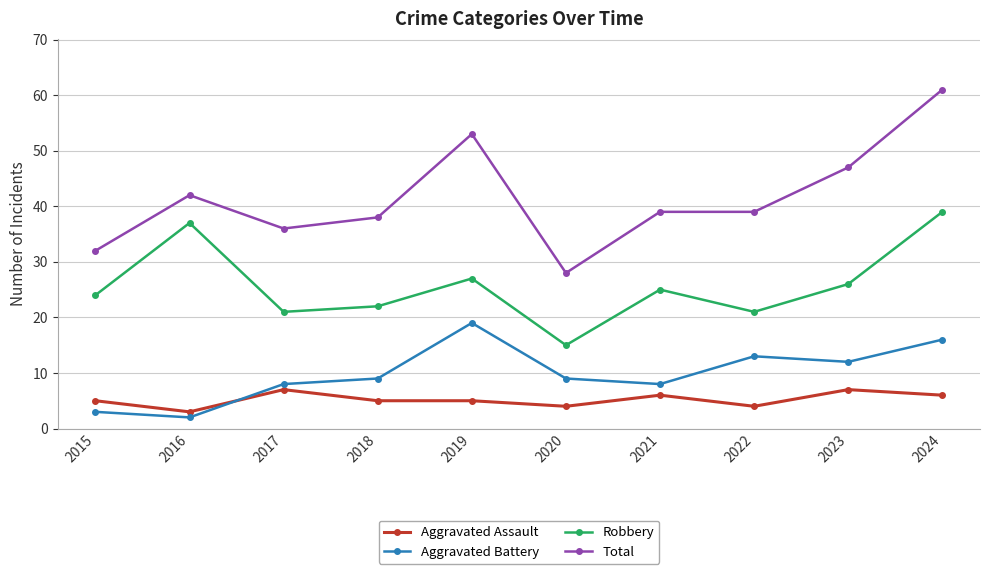

The Robbery series shows 37 at 2016. True or false?

True